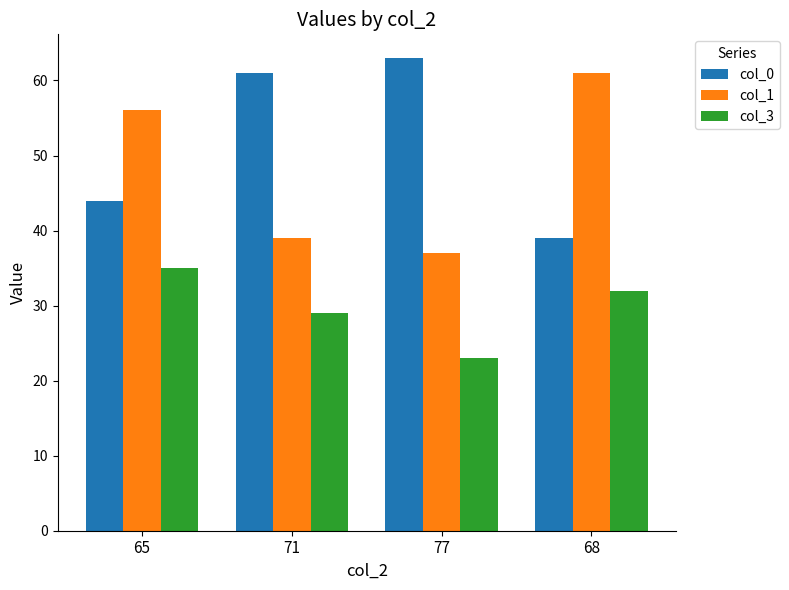

What value does the col_0 series have at 65, to the nearest 10?

40